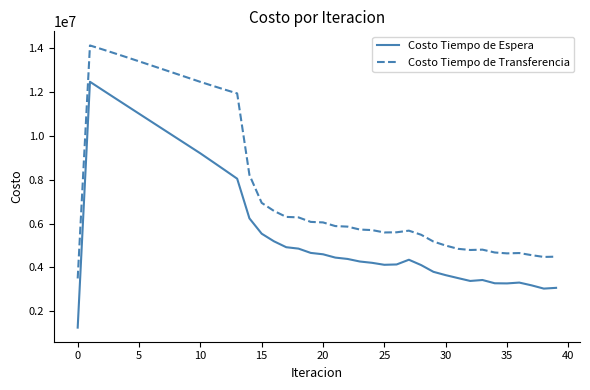

List the series in order of their overall mean, lowest first.

Costo Tiempo de Espera, Costo Tiempo de Transferencia